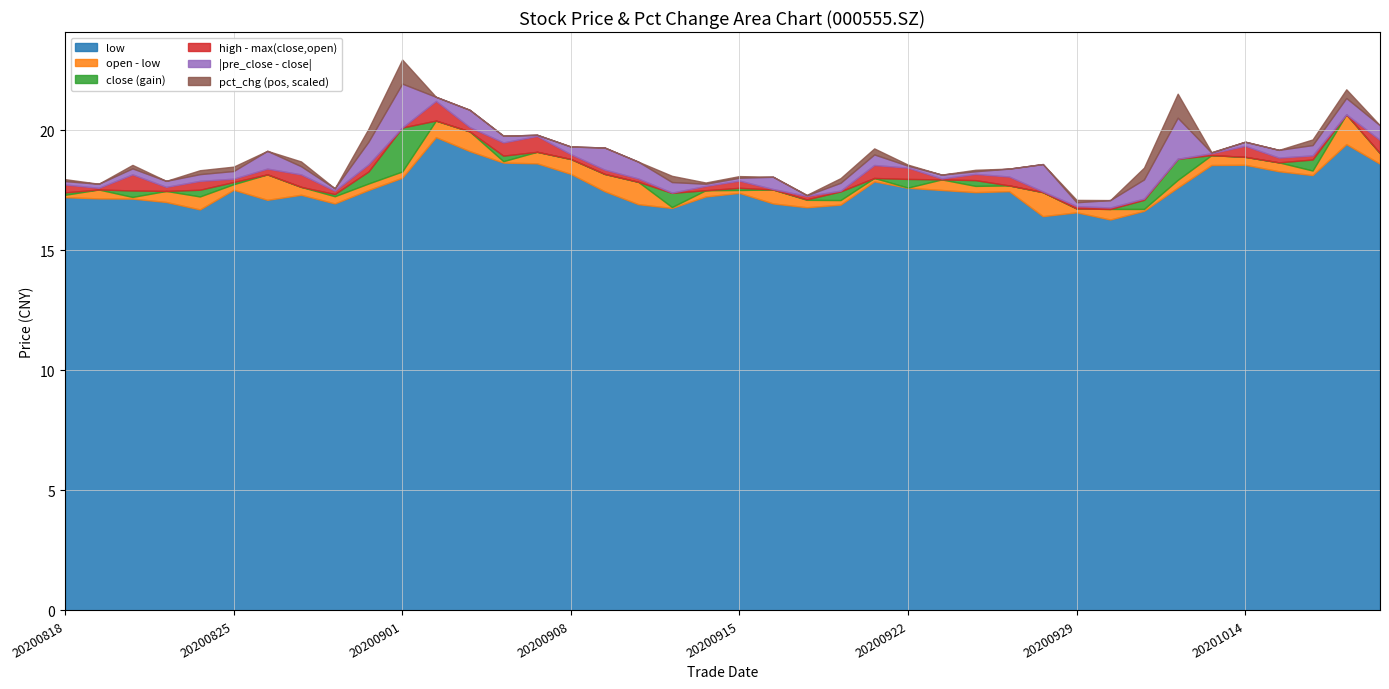

Reading left to right, extract all data points from this chart.

close: 17.4	17.2	17.5	17.2	17.5	17.8	17.1	17.4	17.3	18.3	20.1	19.9	19.2	18.9	18.9	18.6	17.6	16.9	17.4	17.5	17.6	17.1	17.1	17.4	17.9	18.0	17.8	17.9	17.6	16.4	16.6	16.3	17.1	18.8	18.8	18.7	18.4	18.8	19.5	18.9
open: 17.3	17.5	17.2	17.5	17.2	17.8	18.2	17.6	17.2	17.8	18.3	20.4	19.9	18.7	19.1	18.8	18.2	17.9	16.8	17.5	17.5	17.5	17.1	17.1	18.0	17.6	17.9	17.7	17.7	17.4	16.7	16.7	16.7	17.9	19.0	18.9	18.7	18.3	20.7	19.0
high: 17.7	17.6	18.2	17.6	17.9	18.0	18.4	18.2	17.5	18.6	20.1	21.2	20.1	19.5	19.8	19.0	18.4	18.0	17.4	17.7	17.9	17.6	17.3	17.5	18.6	18.4	18.0	18.2	18.1	17.4	16.8	16.8	17.1	18.8	19.0	19.4	18.9	18.9	20.7	19.6
low: 17.2	17.2	17.1	17.0	16.7	17.5	17.1	17.3	16.9	17.5	18.0	19.7	19.1	18.6	18.6	18.2	17.5	16.9	16.8	17.2	17.4	16.9	16.8	16.9	17.9	17.6	17.5	17.4	17.5	16.4	16.6	16.3	16.6	17.6	18.6	18.6	18.3	18.1	19.4	18.6
pre_close: 17.3	17.4	17.2	17.5	17.2	17.5	17.8	17.1	17.4	17.3	18.3	20.1	19.9	19.2	18.9	18.9	18.6	17.6	16.9	17.4	17.5	17.6	17.1	17.1	17.4	17.9	18.0	17.8	17.9	17.6	16.4	16.6	16.3	17.1	18.8	18.8	18.7	18.4	18.8	19.5
pct_chg: 0.8	-1.0	1.5	-1.4	1.6	1.8	-4.1	2.0	-0.6	5.4	10.0	-0.8	-3.6	-1.5	-0.3	-1.7	-5.0	-4.0	2.6	0.5	0.7	-2.9	0.2	1.9	2.5	0.4	-0.9	0.6	-1.8	-6.5	1.0	-1.9	4.9	10.0	0.2	-0.9	-1.7	2.3	3.6	-3.1